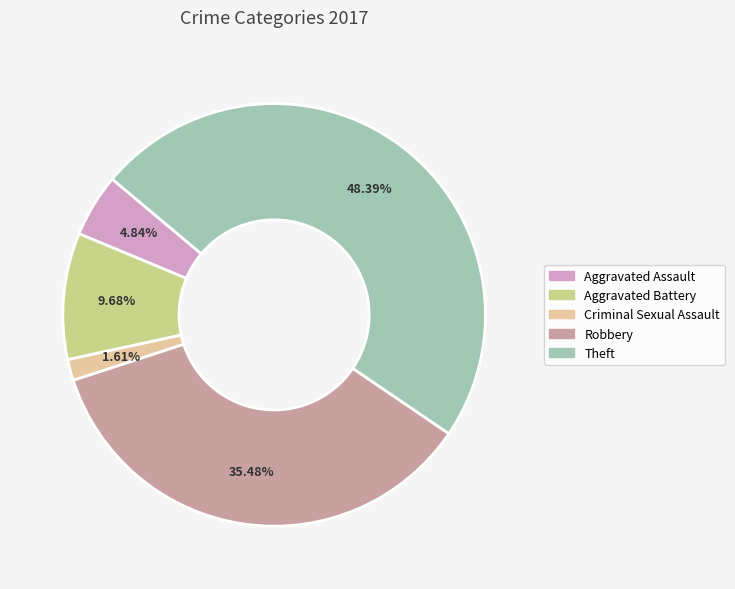

Is there any slice that represents more than half of the pie?

No